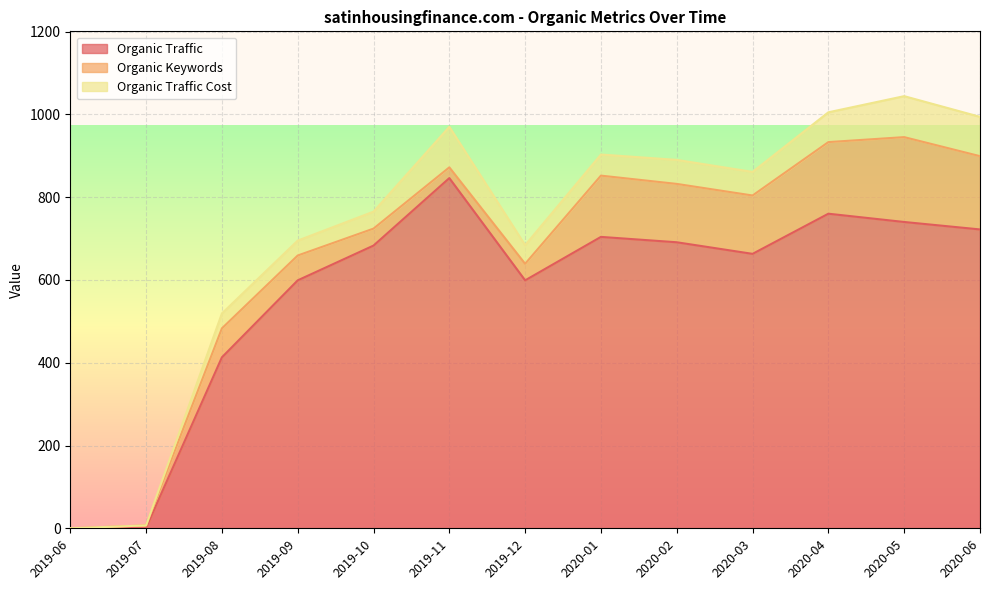

How many values in the Organic Keywords series exceed 70?

6